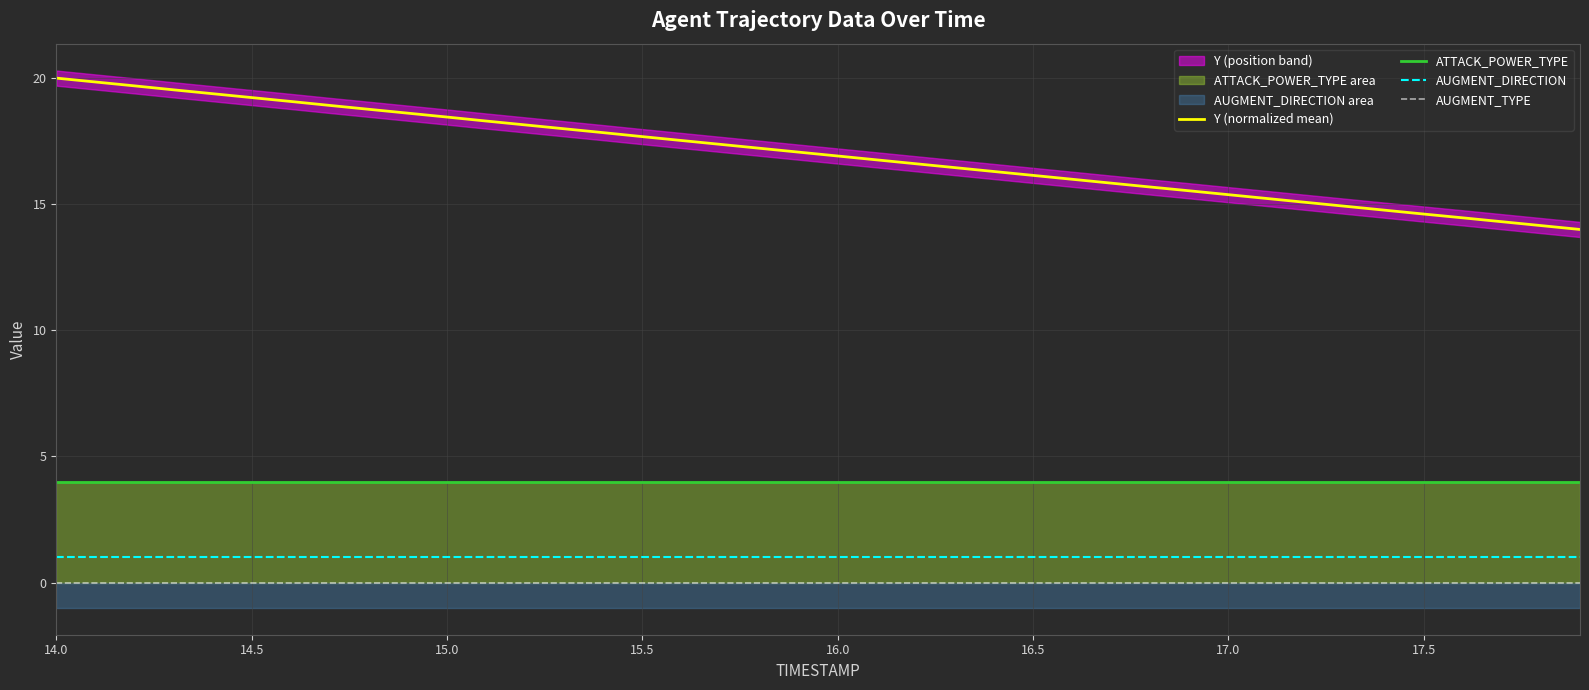

True or false: AUGMENT_DIRECTION and Y (normalized mean) intersect in this chart.

False